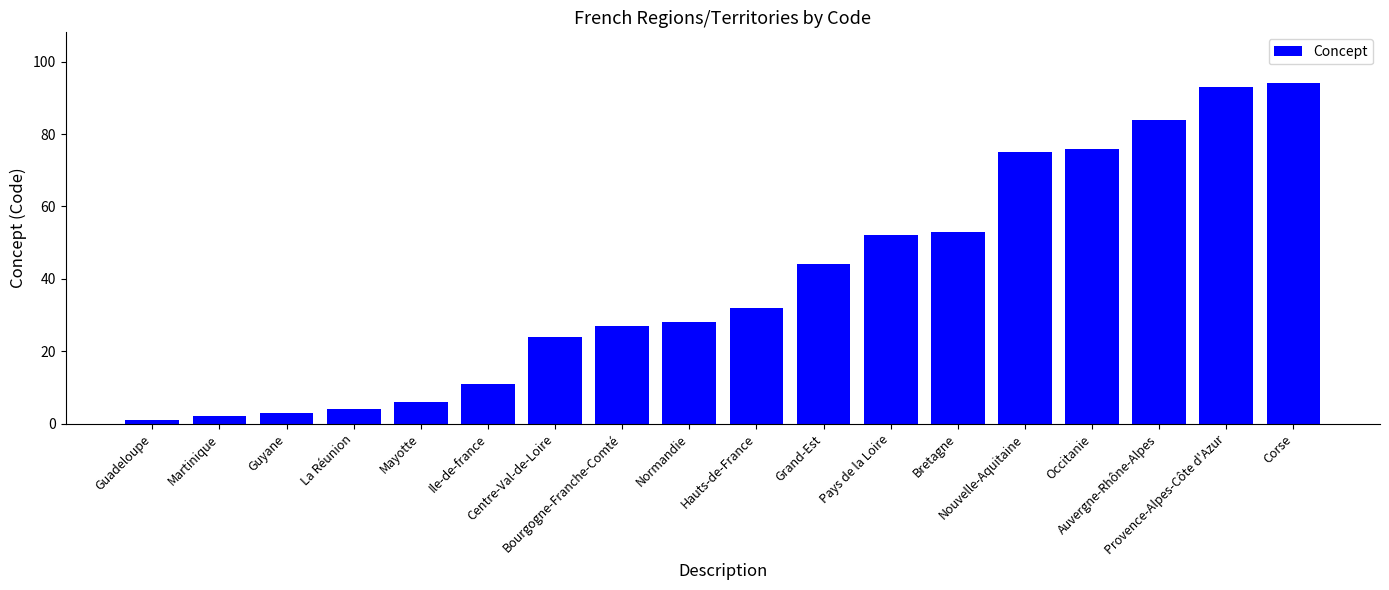

What is the smallest value displayed?

1